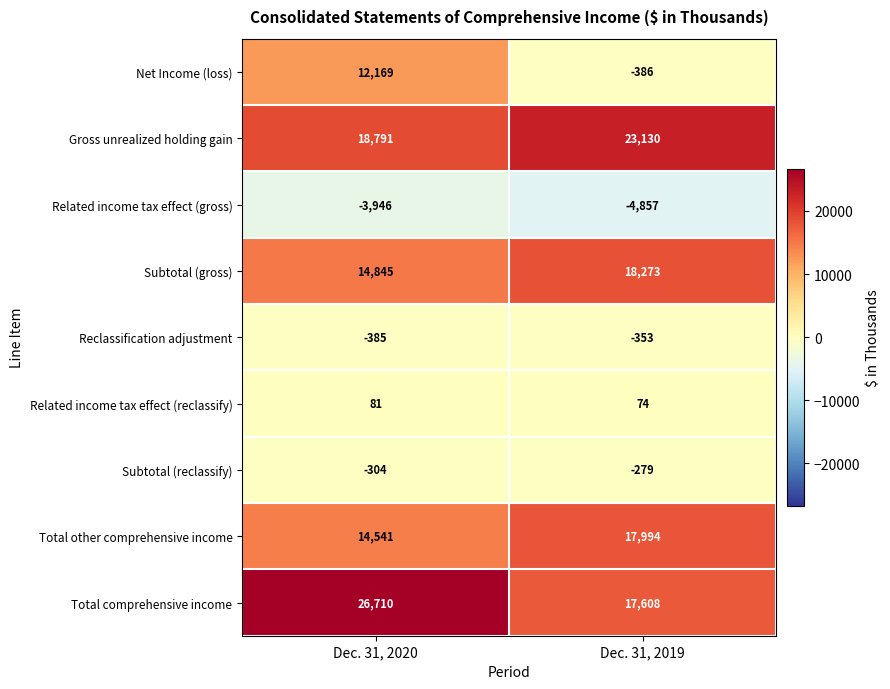

What is the difference between the highest and lowest values at Dec. 31, 2020?

30656